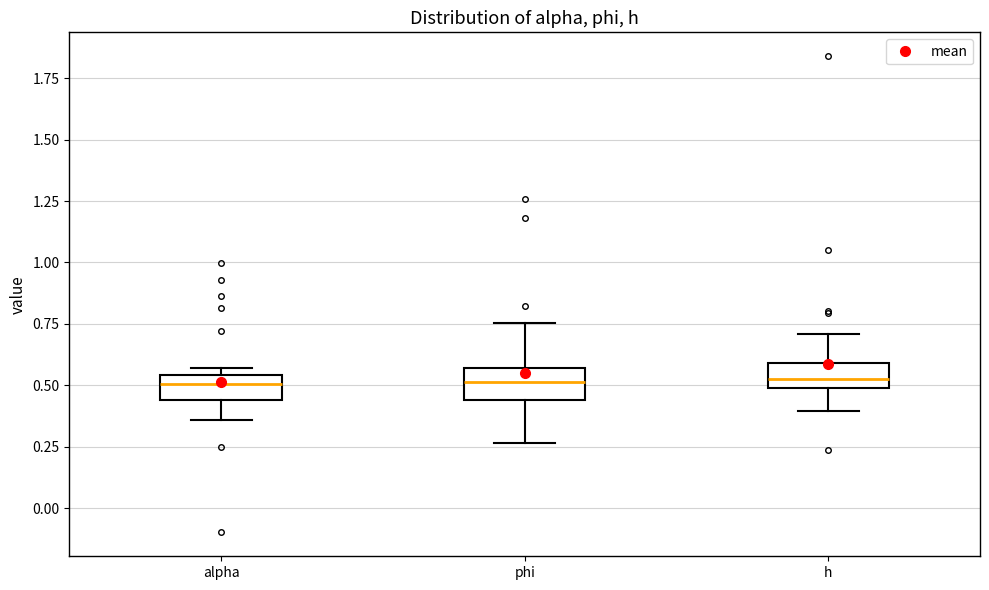

Reading left to right, transcribe this box plot: for each box, give where its median line is, the range the box spans, and where its two whiskers end, as read against the y-axis. The values are not printed on the chart, so give them approximately, as read against the axis.

alpha: median 0.50, box 0.45 to 0.55, whiskers 0.35 to 0.55 (just above the box's upper edge)
phi: median 0.50, box 0.45 to 0.55, whiskers 0.25 to 0.75
h: median 0.50 (just above the box's lower edge), box 0.50 to 0.60, whiskers 0.40 to 0.70